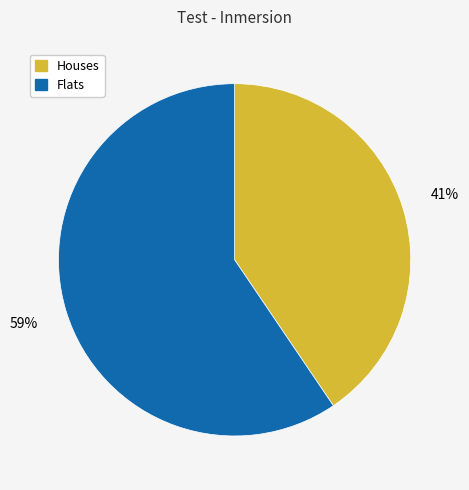

How many segments does this pie chart have?

2